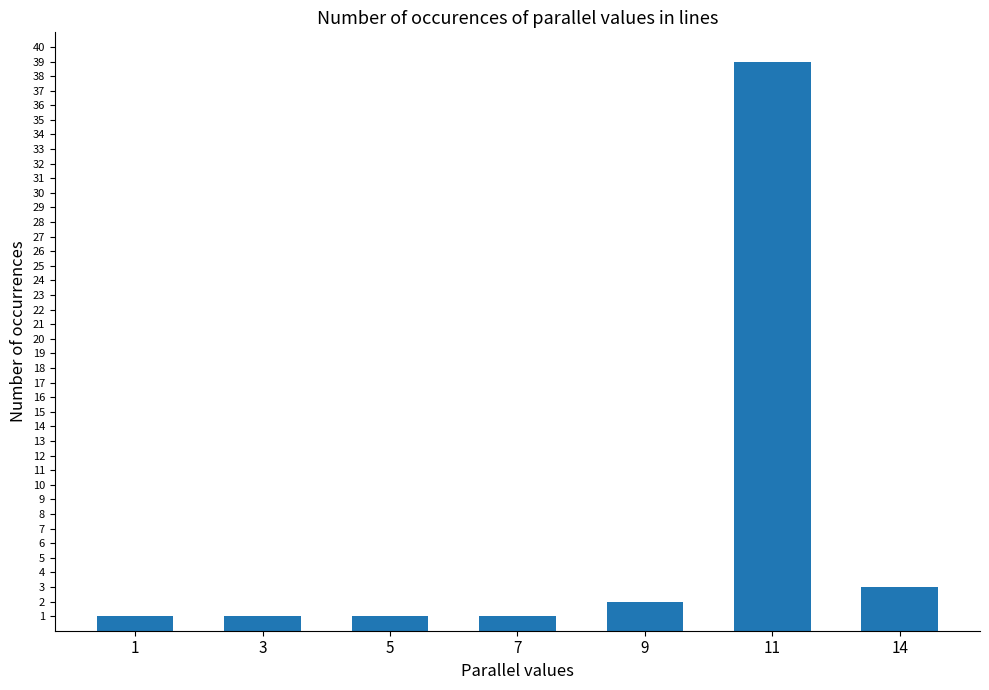

The chart shows a value of 3 at 14. True or false?

True